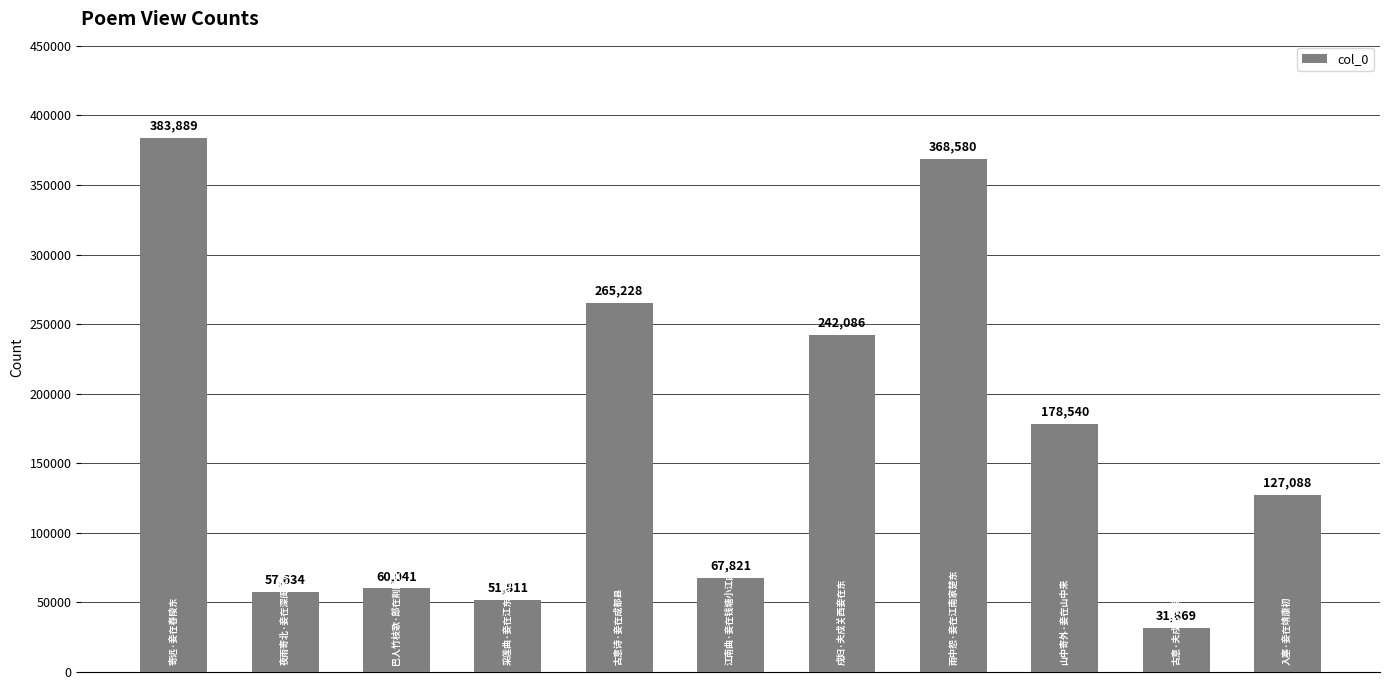

Reading right to left, list all the values displayed in this chart.

127088	31869	178540	368580	242086	67821	265228	51811	60041	57634	383889